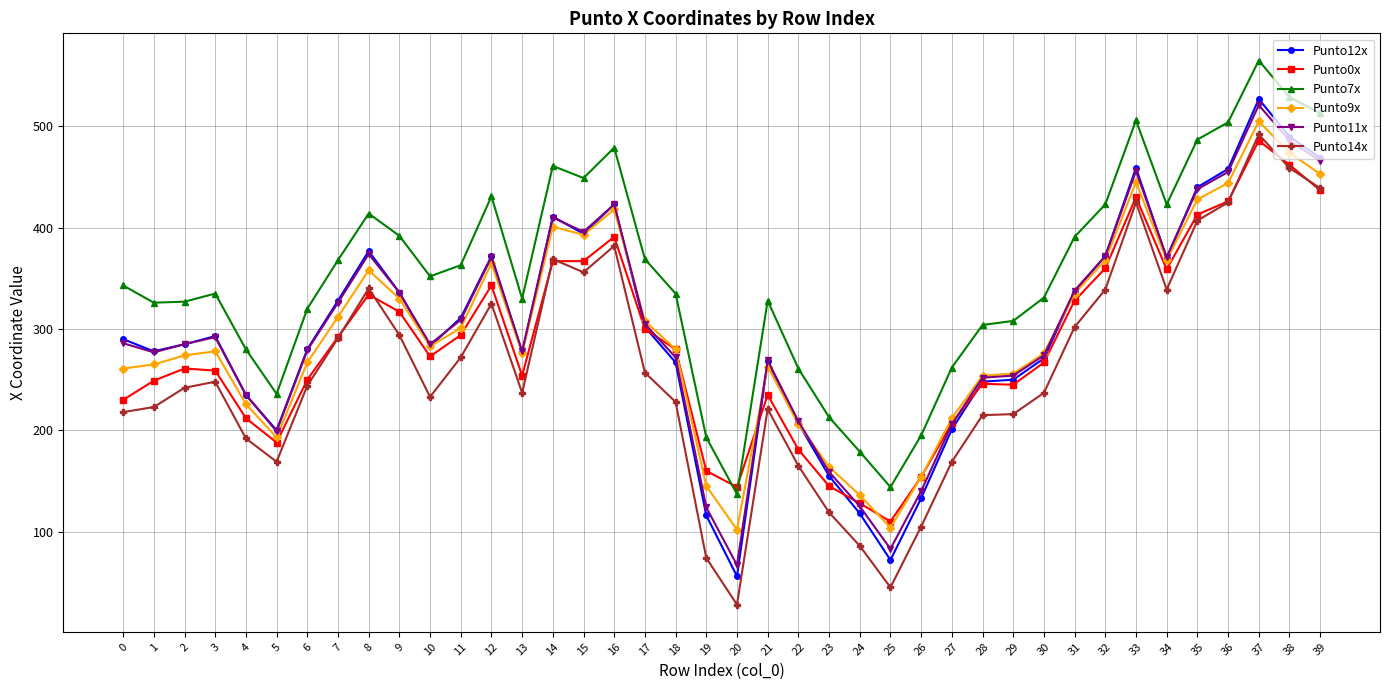

True or false: Punto7x has more than 2 interior local peaks.

True